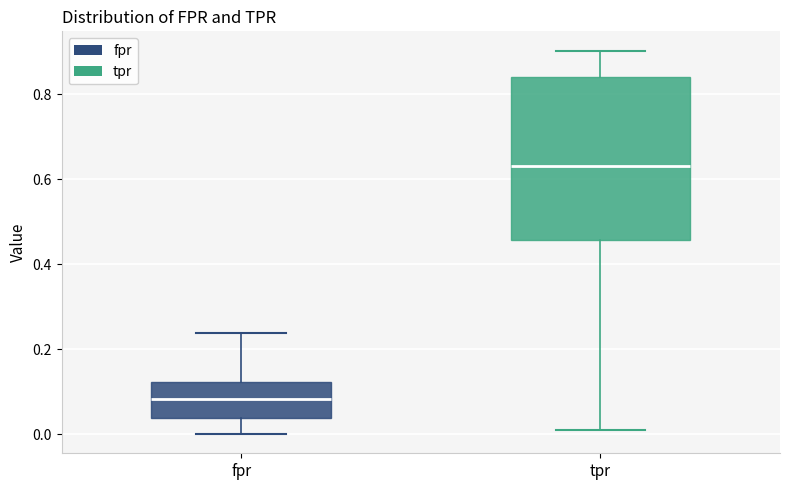

Reading left to right, transcribe this box plot: for each box, give where its median line is, the range the box spans, and where its two whiskers end, as read against the y-axis. The values are not printed on the chart, so give them approximately, as read against the axis.

fpr: median 0.08, box 0.04 to 0.12, whiskers 0.00 to 0.24
tpr: median 0.64, box 0.46 to 0.84, whiskers 0.00 to 0.90